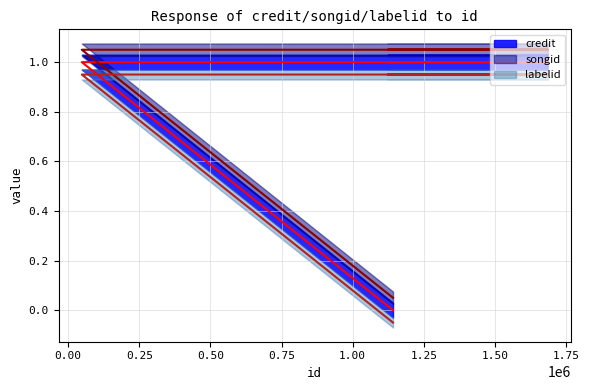

The credit series shows 0.0 at 1141724. True or false?

True